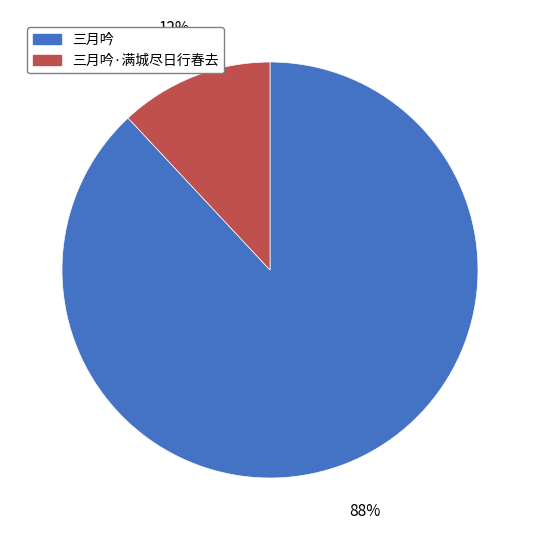

Rank the categories by value from lowest to highest.

三月吟·满城尽日行春去, 三月吟